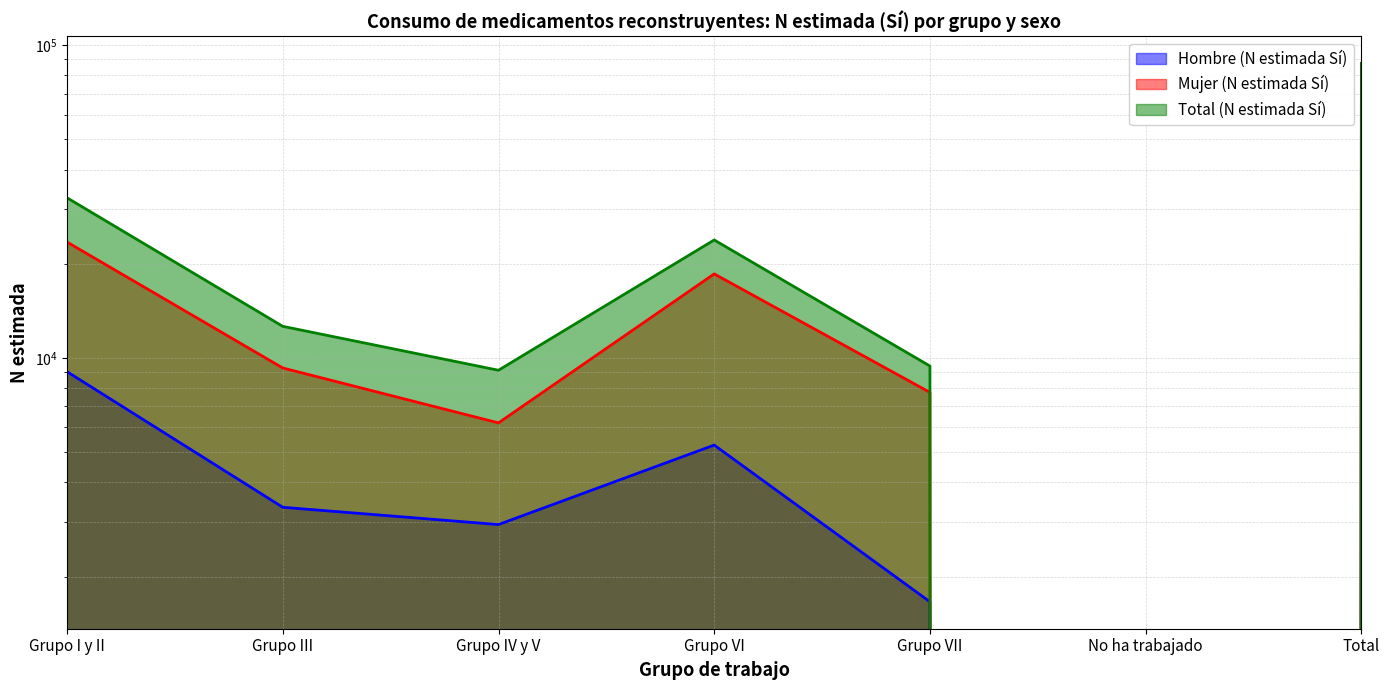

The value of Mujer (N estimada Sí) at Grupo VI is 18564. True or false?

True